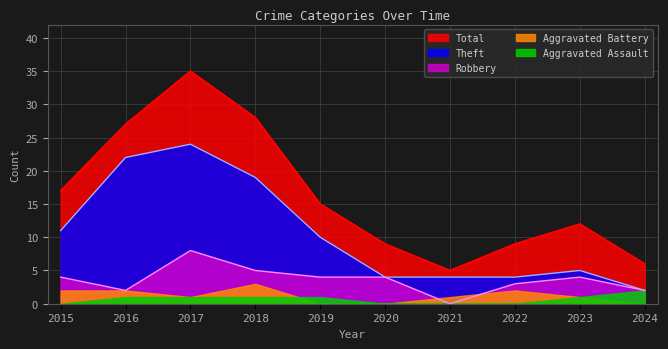

What is the maximum value shown in the chart?

35